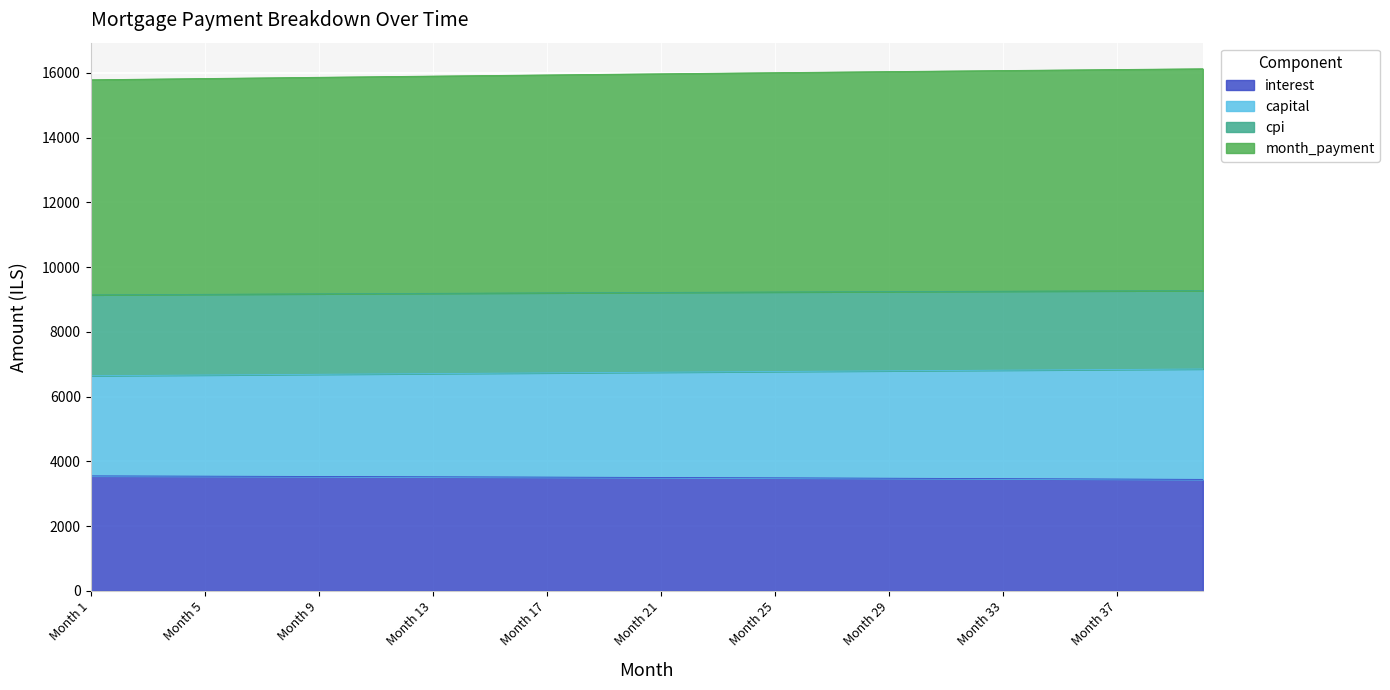

Is the value of interest at 32 greater than the value of month_payment at 14?

No